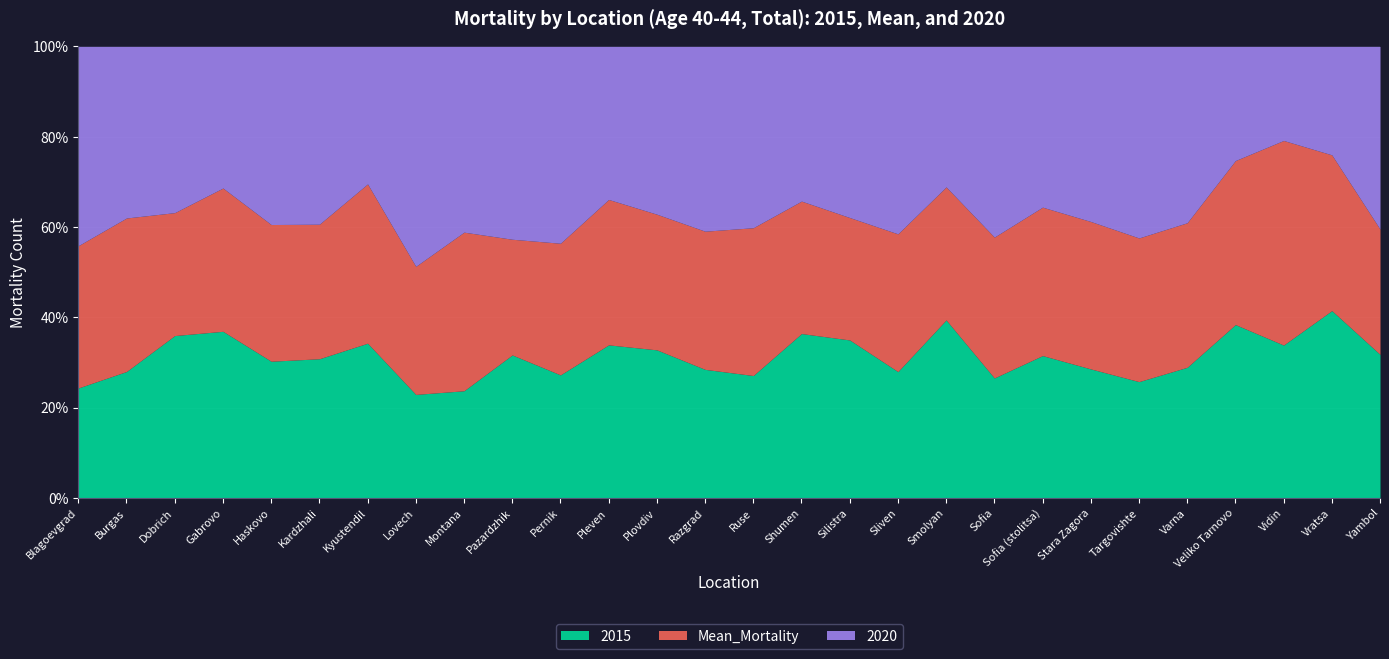

True or false: 2020 and Mean_Mortality cross at least once.

True